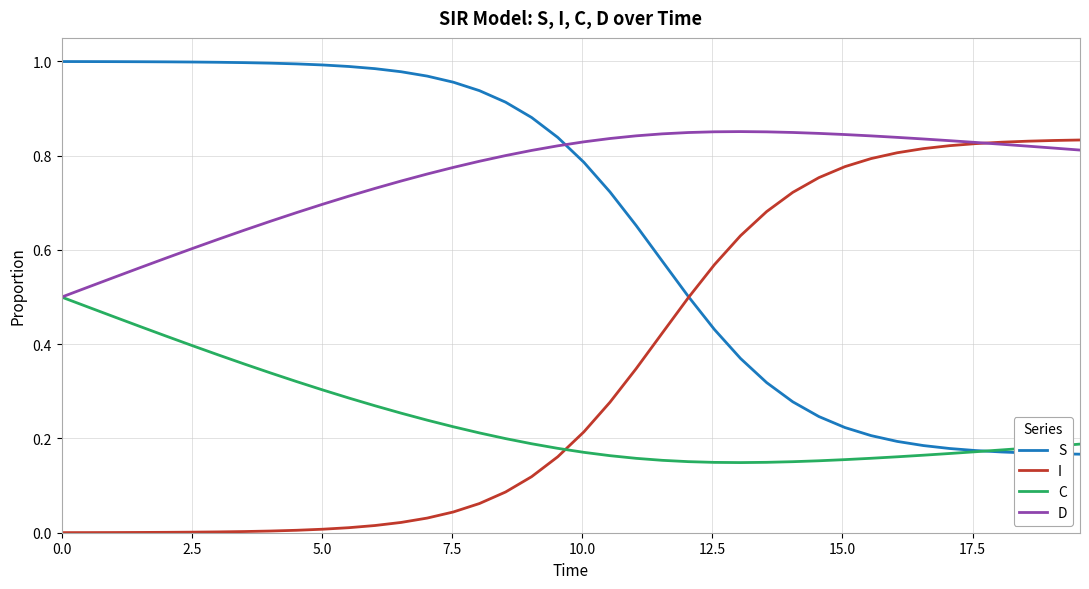

How many times do C and I cross each other?

1